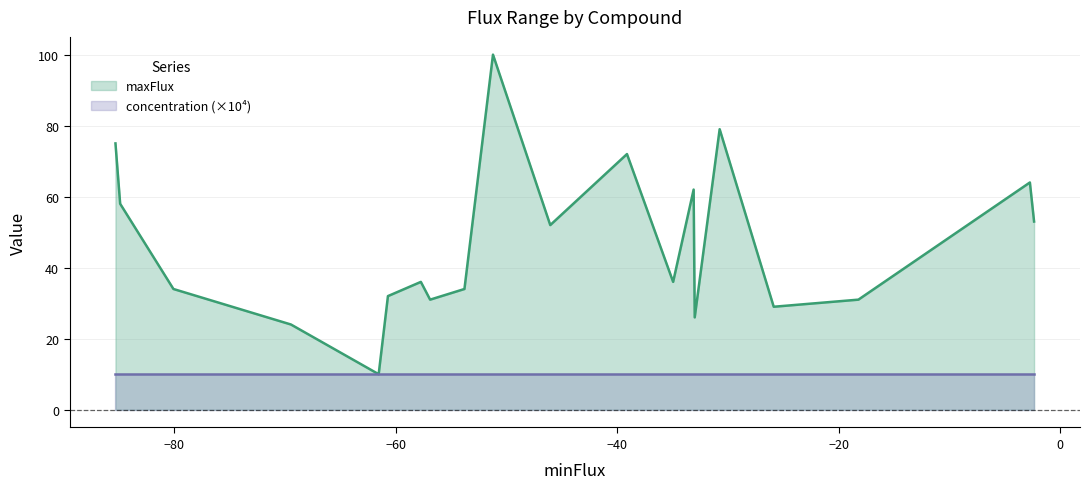

How many lines are shown in the chart?

2